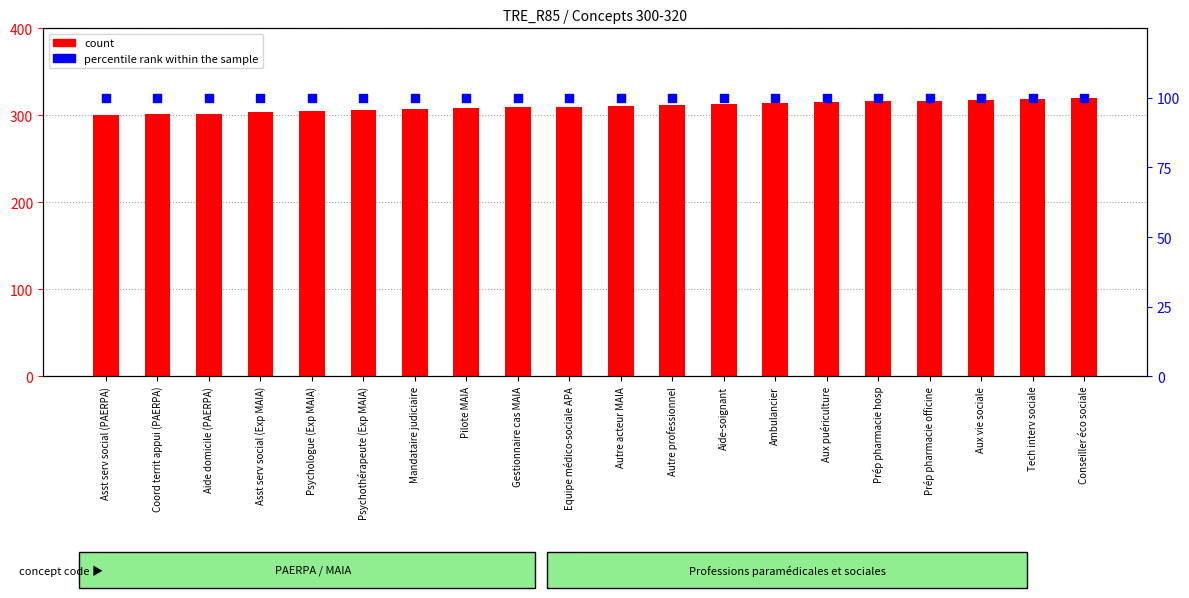

Which series has the largest total across all categories?

count